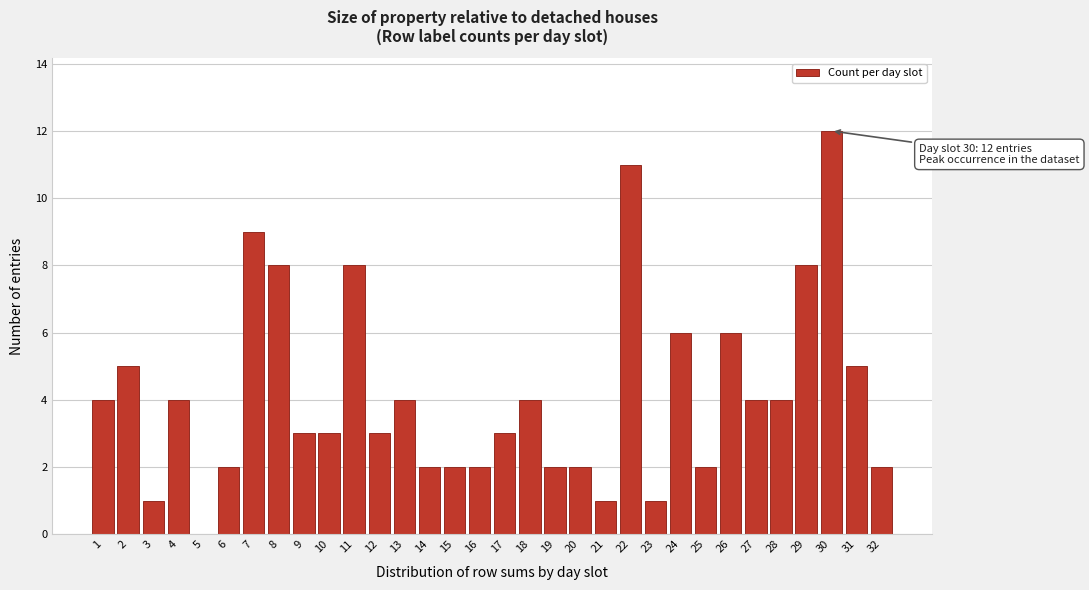

The chart shows a value of 4 at 7. True or false?

False